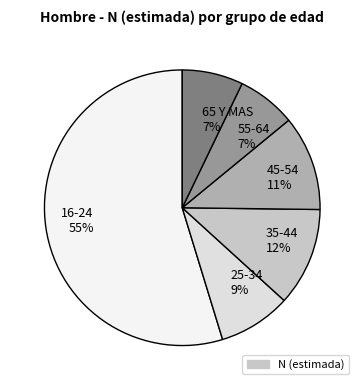

To the nearest percent, what portion does 65 Y MAS represent?

7%